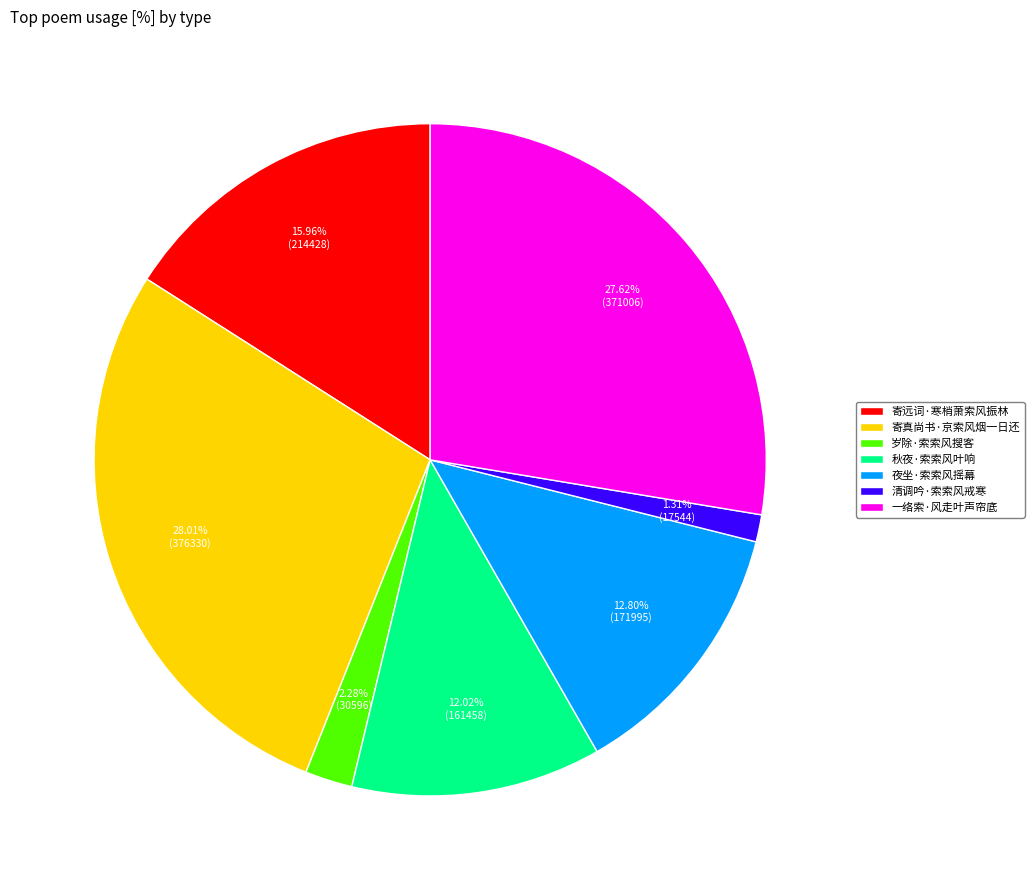

To the nearest percent, what percentage of the pie is 寄远词·寒梢萧索风振林?

16%